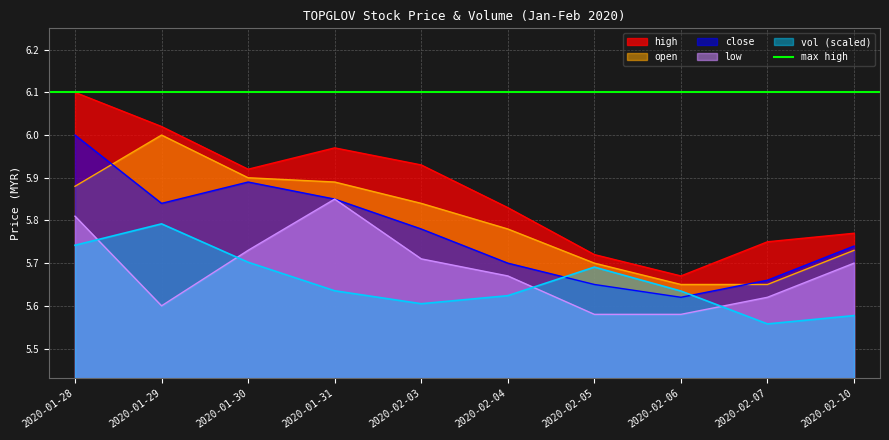

True or false: high and vol cross at least once.

False